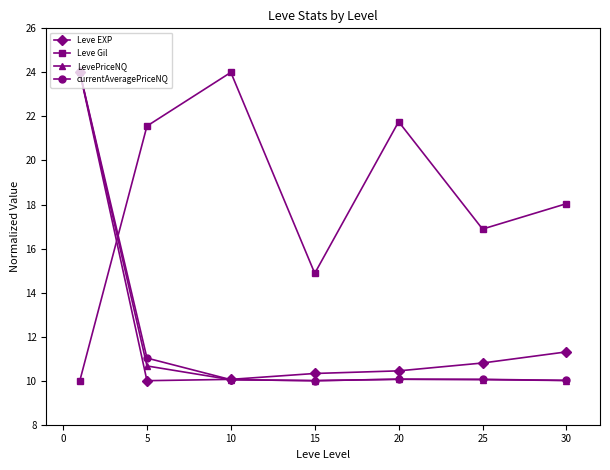

At how many categories does at least one series exceed 21?

4